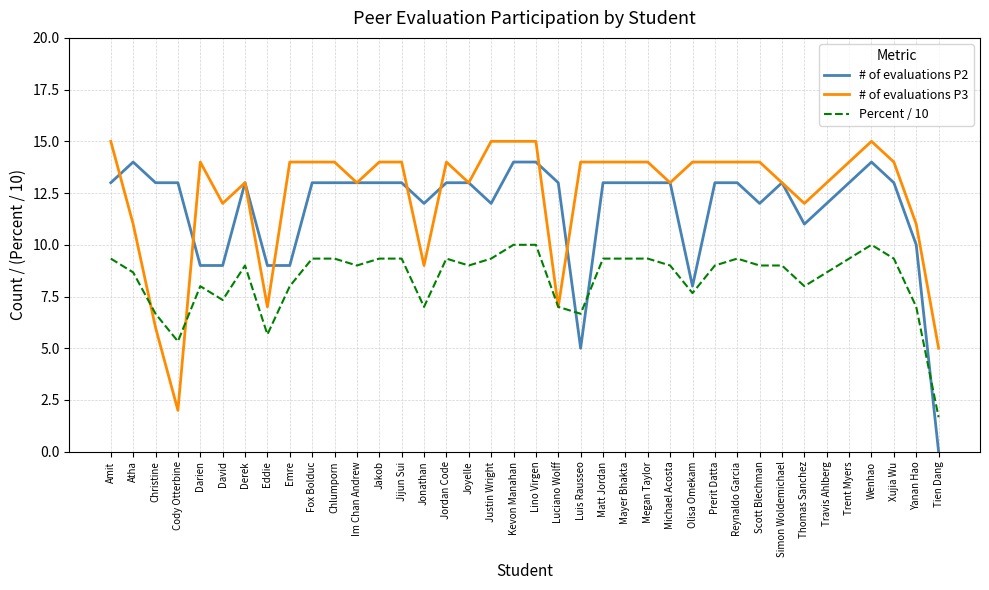

Which series has the largest range (max minus min)?

# of evaluations P2